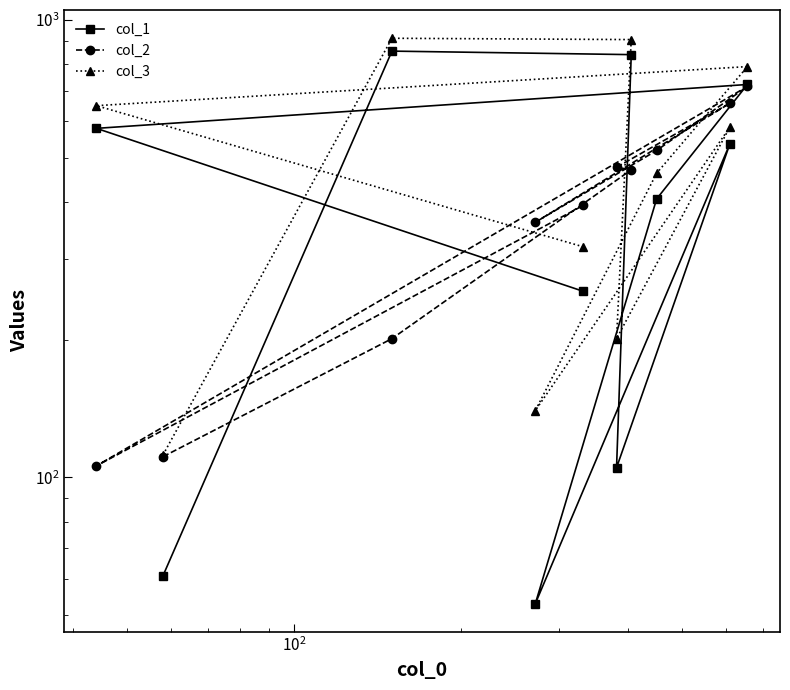

True or false: col_2 has a value of 815 at 6.

False